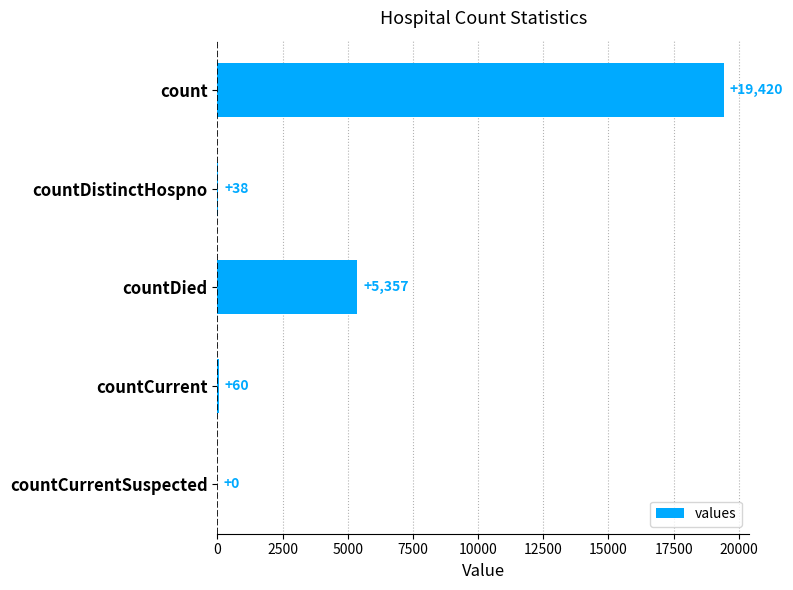

Reading bottom to top, what are all the values shown in this chart?

countCurrentSuspected=0	countCurrent=60	countDied=5357	countDistinctHospno=38	count=19420